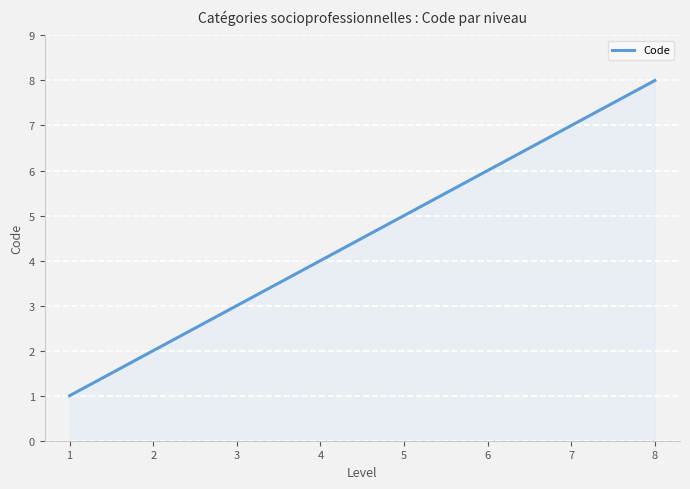

What is the difference between the maximum and minimum values?

7.0